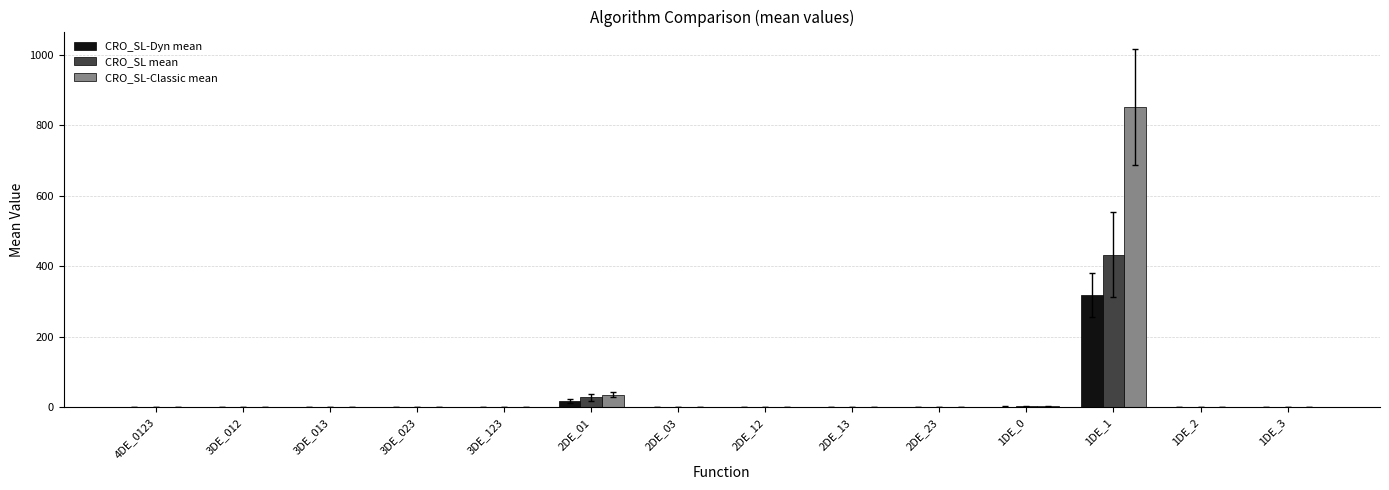

Which label corresponds to the largest value in the chart?

1DE_1